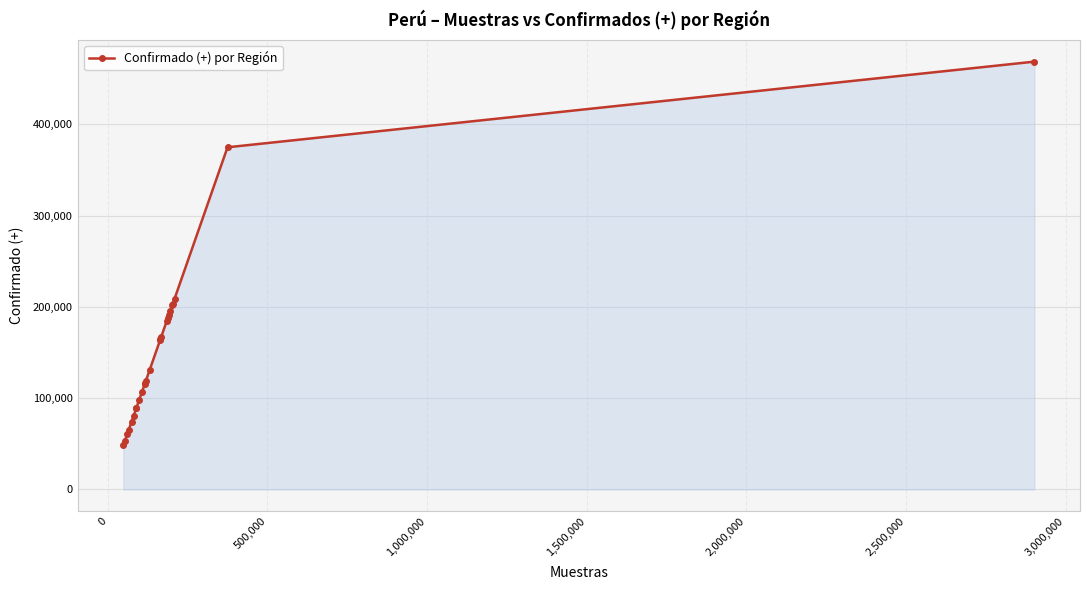

What is the difference between the second highest and minimum values?

326367